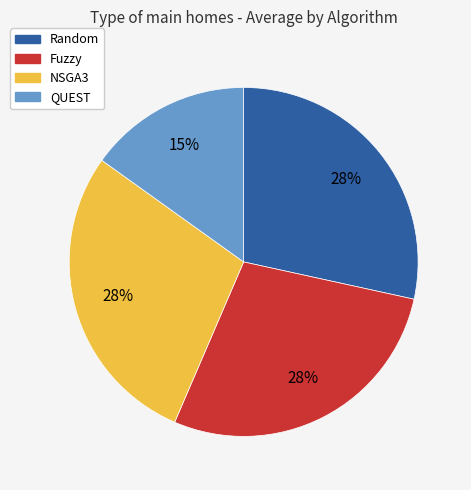

What is the ratio of the value at NSGA3 to the value at Random?

1.0